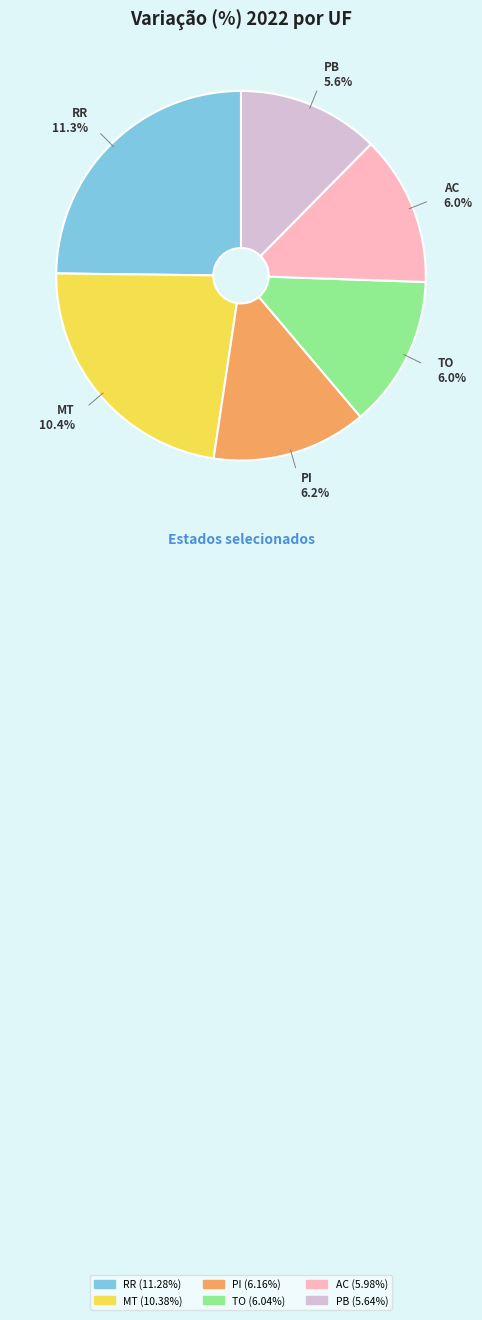

Is TO the majority of the pie?

No